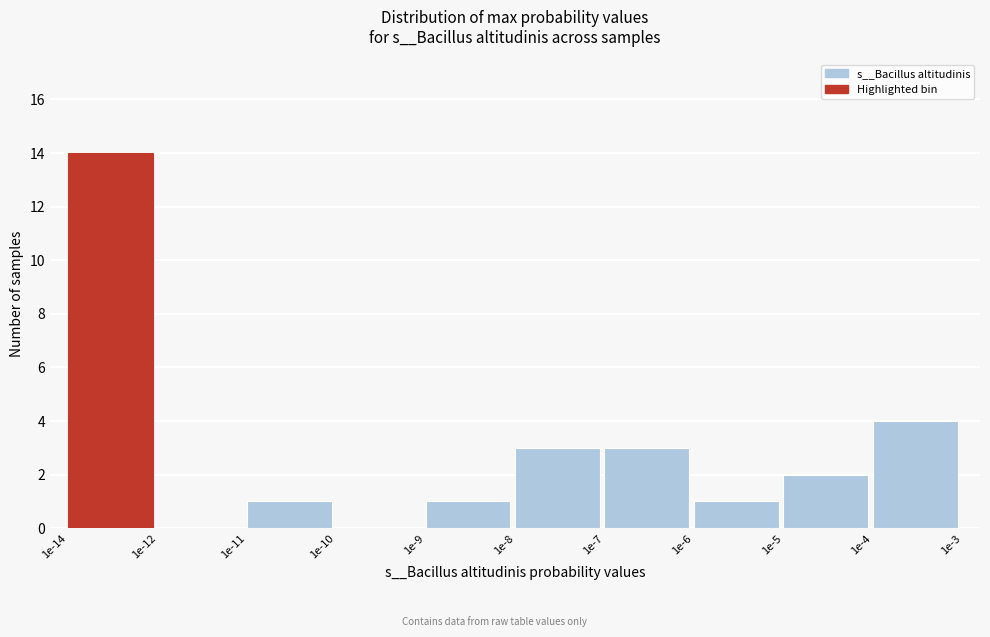

Reading left to right, what are all the values shown in this chart?

1e-14=14	1e-12=0	1e-11=1	1e-10=0	1e-9=1	1e-8=3	1e-7=3	1e-6=1	1e-5=2	1e-4=4